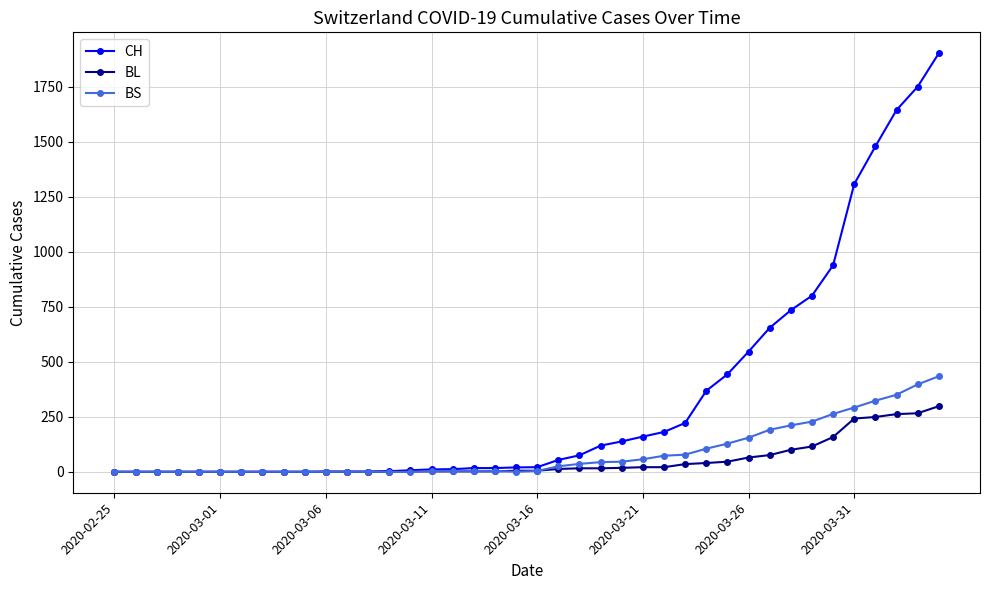

Which series has the largest range (max minus min)?

CH